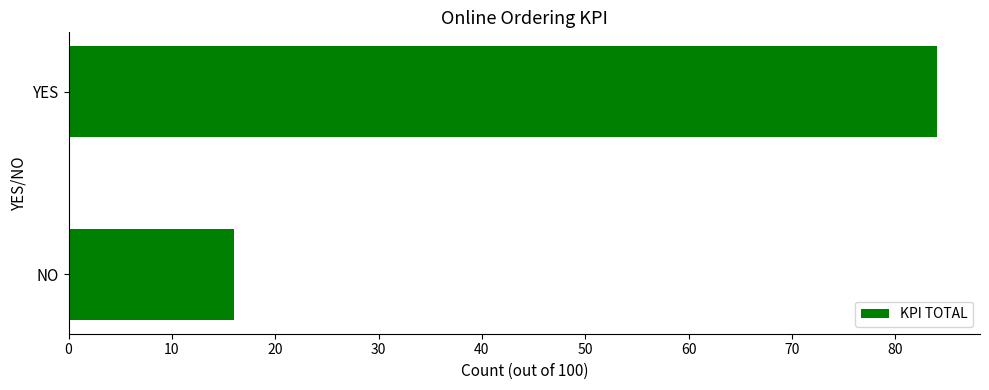

What is the maximum value shown in the chart?

84